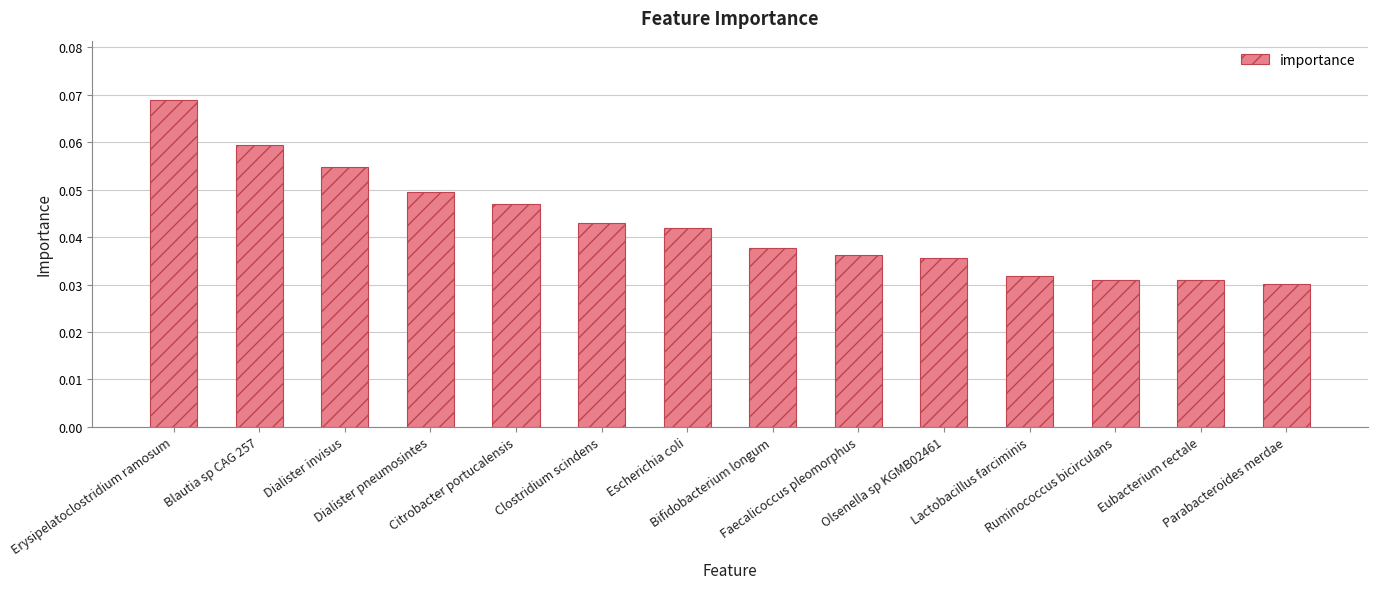

How many values are between 0 and 1?

14